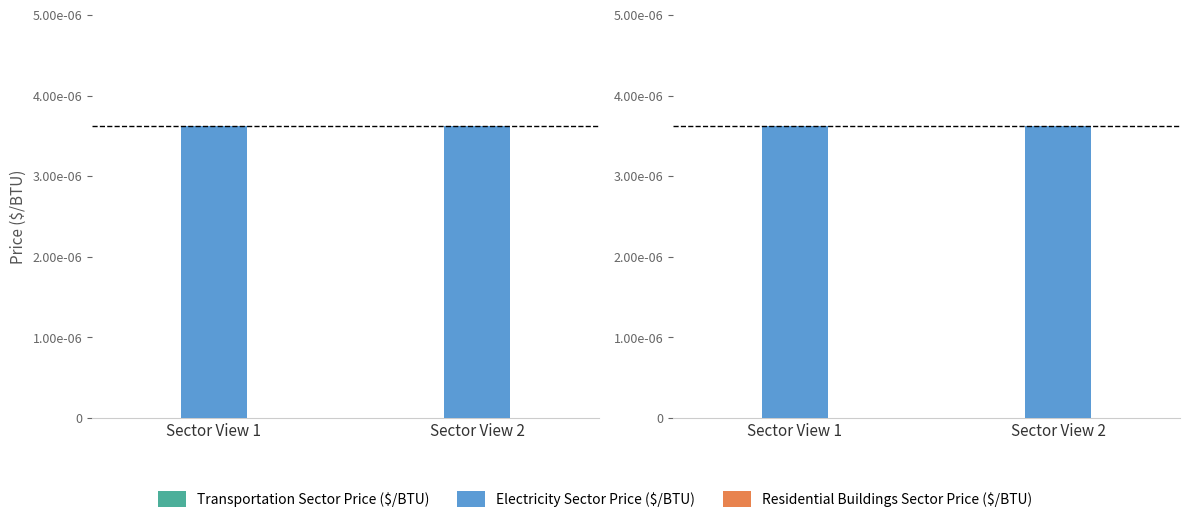

Between Sector View 2 and Sector View 1, which is larger?

Sector View 2